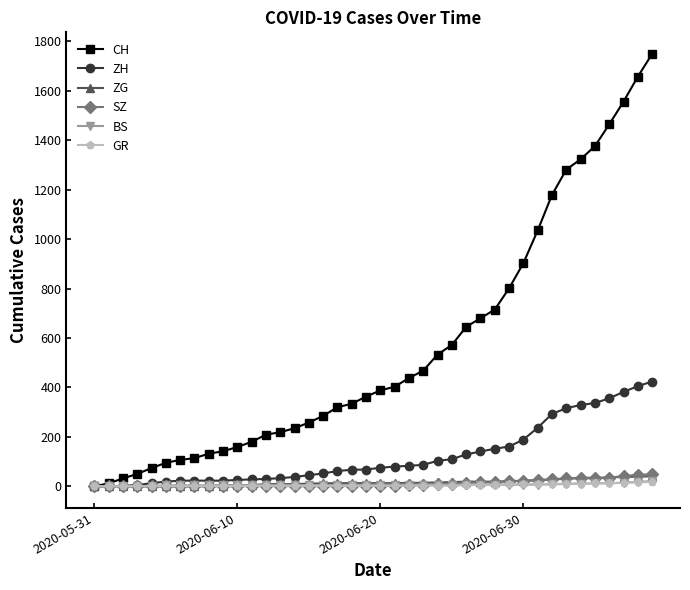

What is the highest value of the SZ series?

49